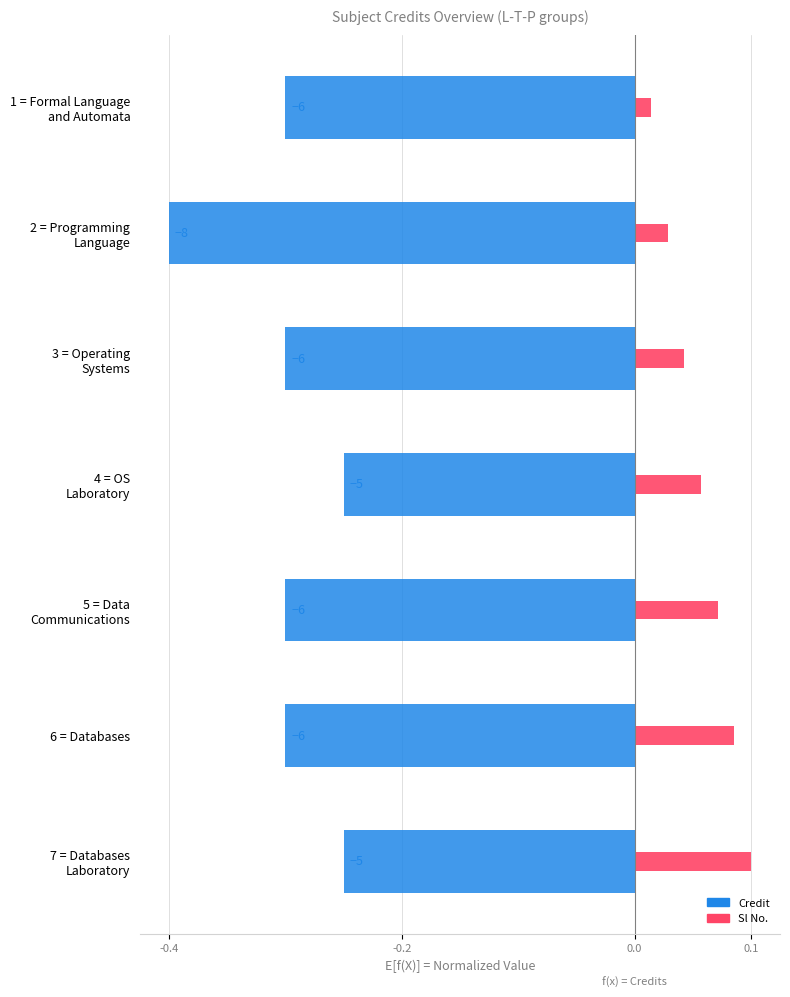

Between 1 = Formal Language and Automata and 5 = Data Communications, which series saw the biggest shift?

Sl No.